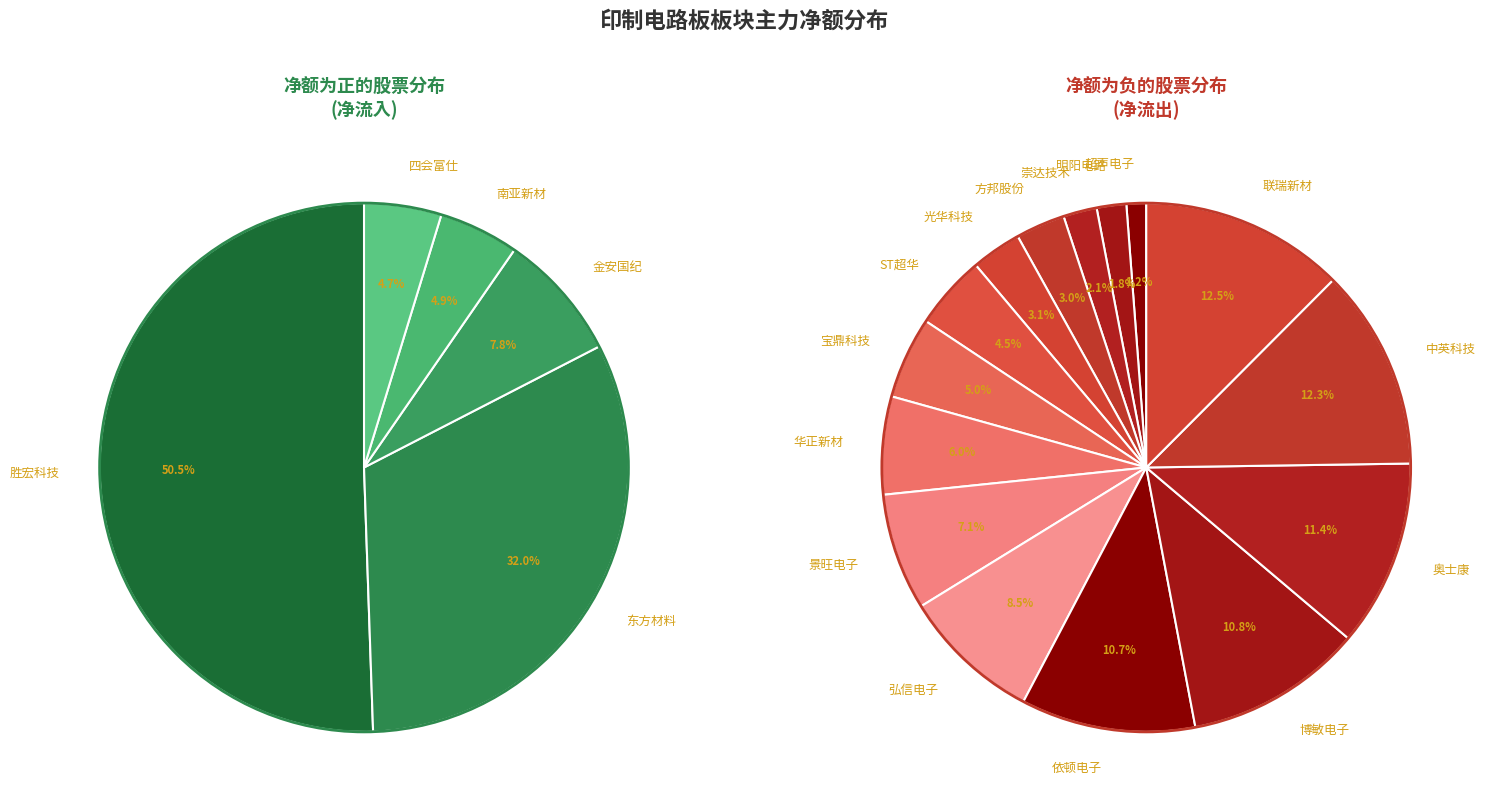

What is the change in value from 东方材料 to 崇达技术?

-2510936